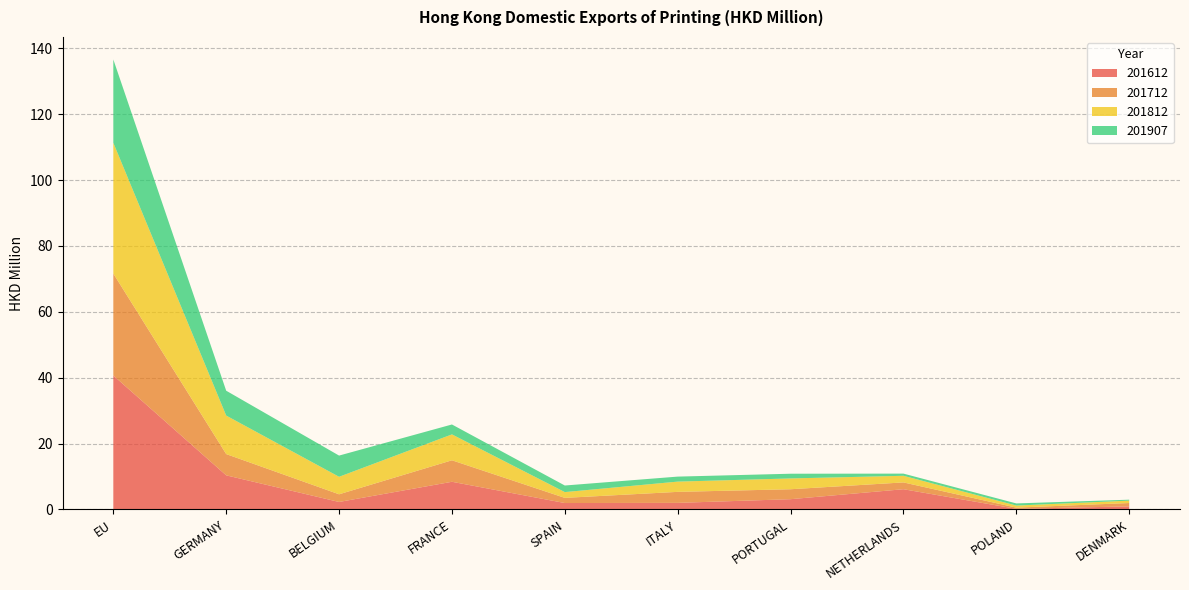

Reading left to right, what are all the values shown in this chart?

201612: EU=40.7	GERMANY=10.3	BELGIUM=2.2	FRANCE=8.4	SPAIN=1.9	ITALY=2.0	PORTUGAL=3.1	NETHERLANDS=6.1	POLAND=0.2	DENMARK=0.9
201712: EU=30.9	GERMANY=6.5	BELGIUM=2.3	FRANCE=6.5	SPAIN=1.6	ITALY=3.3	PORTUGAL=3.0	NETHERLANDS=2.1	POLAND=0.4	DENMARK=1.0
201812: EU=39.7	GERMANY=11.7	BELGIUM=5.3	FRANCE=7.9	SPAIN=1.8	ITALY=3.1	PORTUGAL=3.3	NETHERLANDS=2.0	POLAND=0.6	DENMARK=0.7
201907: EU=25.3	GERMANY=7.5	BELGIUM=6.4	FRANCE=3.0	SPAIN=2.0	ITALY=1.5	PORTUGAL=1.4	NETHERLANDS=0.7	POLAND=0.7	DENMARK=0.3